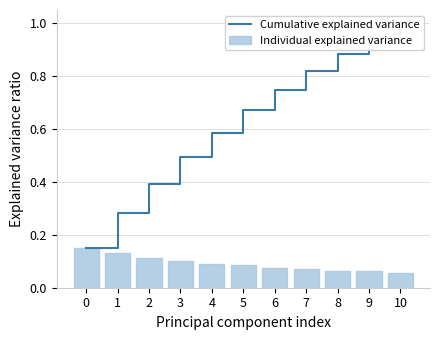

Are the bars horizontal?

No